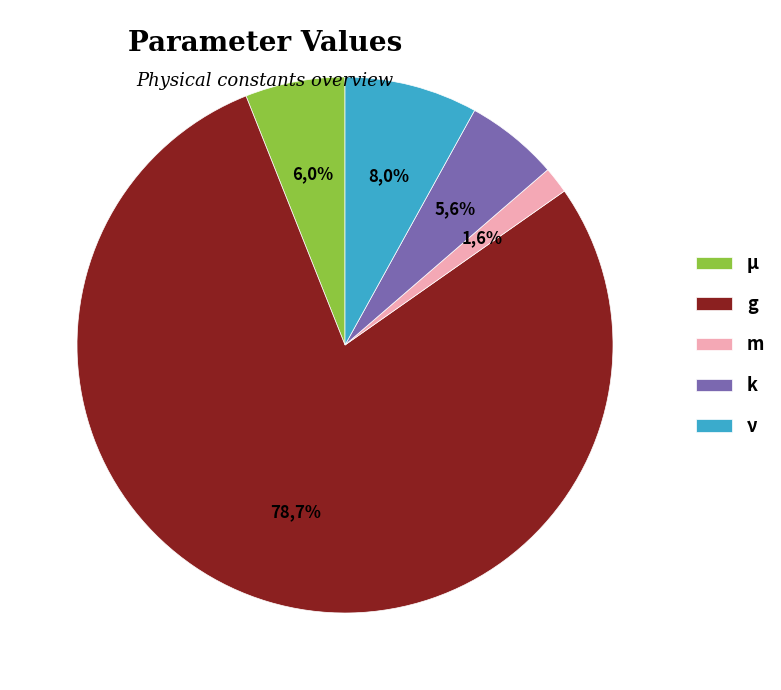

What percentage is the g slice, to the nearest percent?

79%